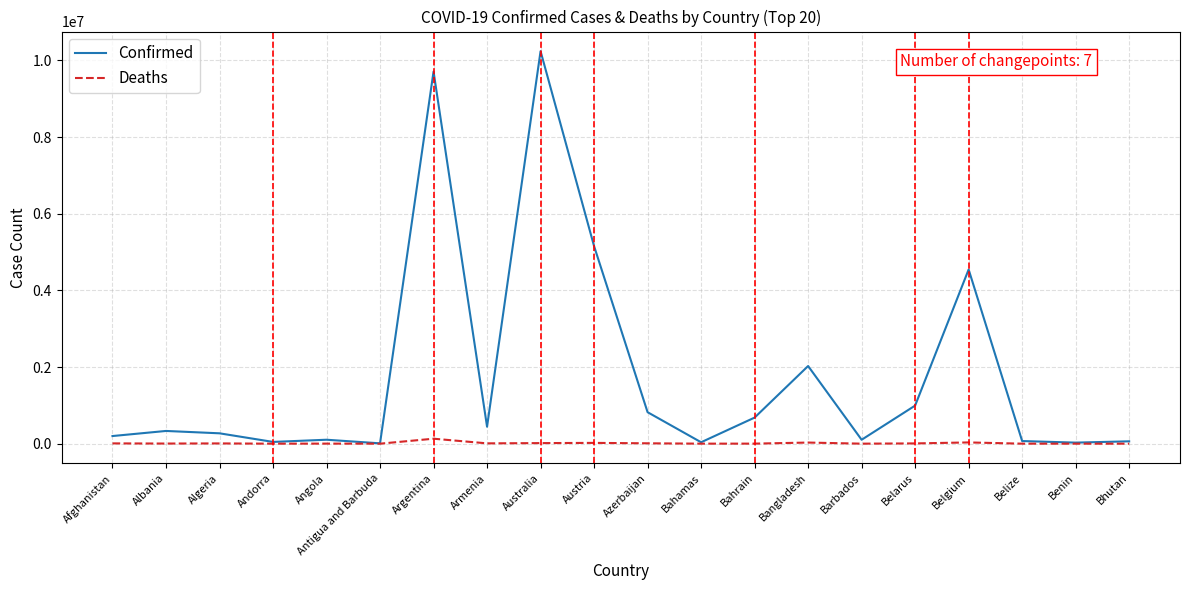

What is the sum of the Confirmed values at Austria and Bahrain?

5835252